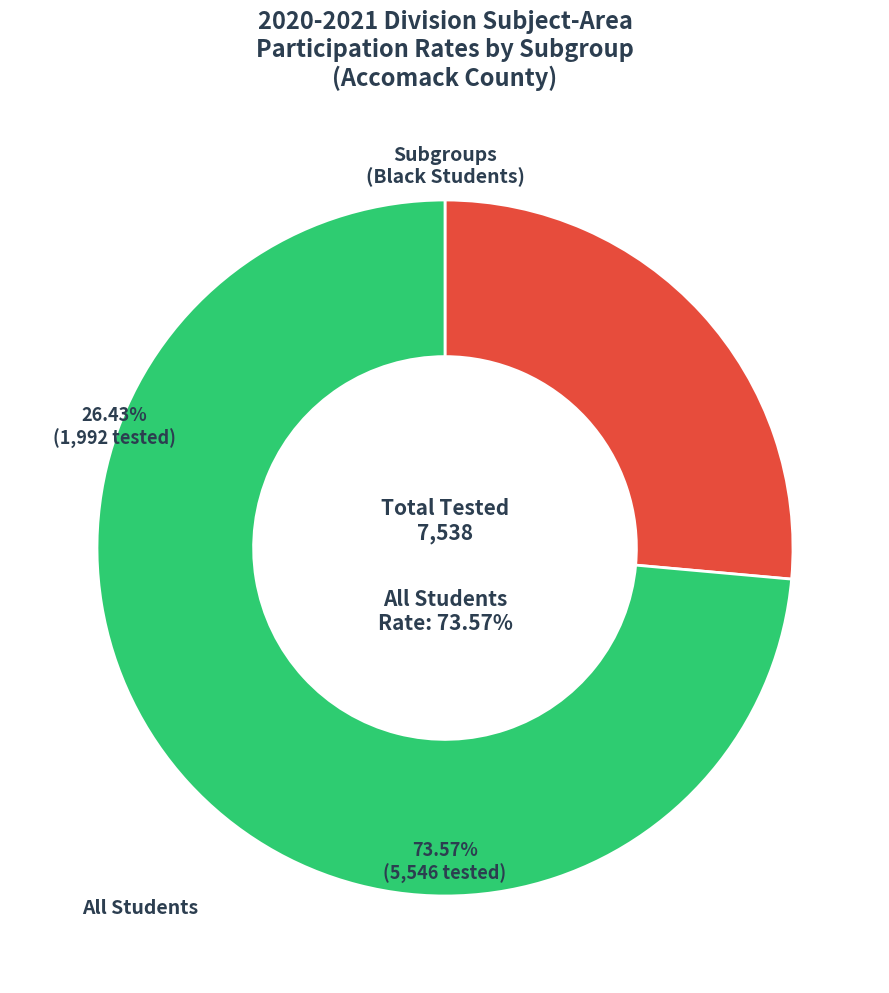

How many segments does this pie chart have?

2